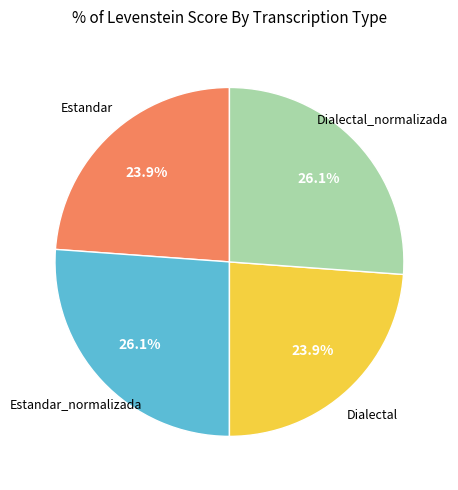

Is there a majority slice in this chart?

No